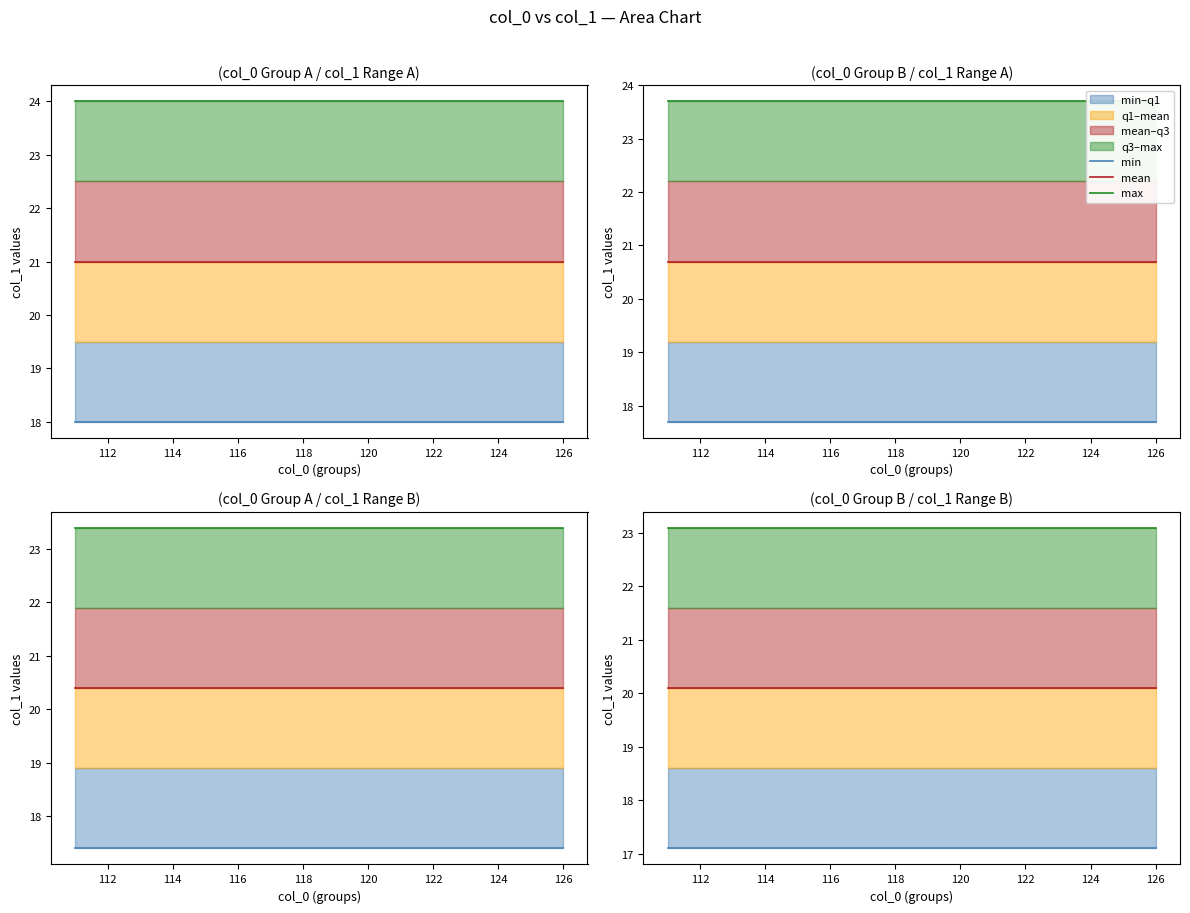

True or false: min has more than 2 interior local peaks.

False